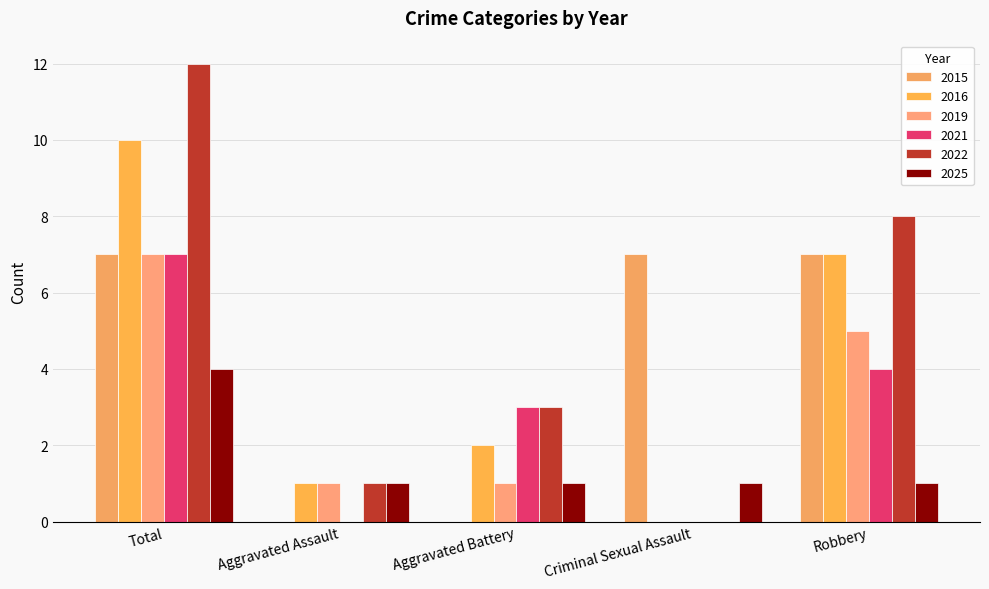

True or false: 2021 has a value of 4 at Robbery.

True